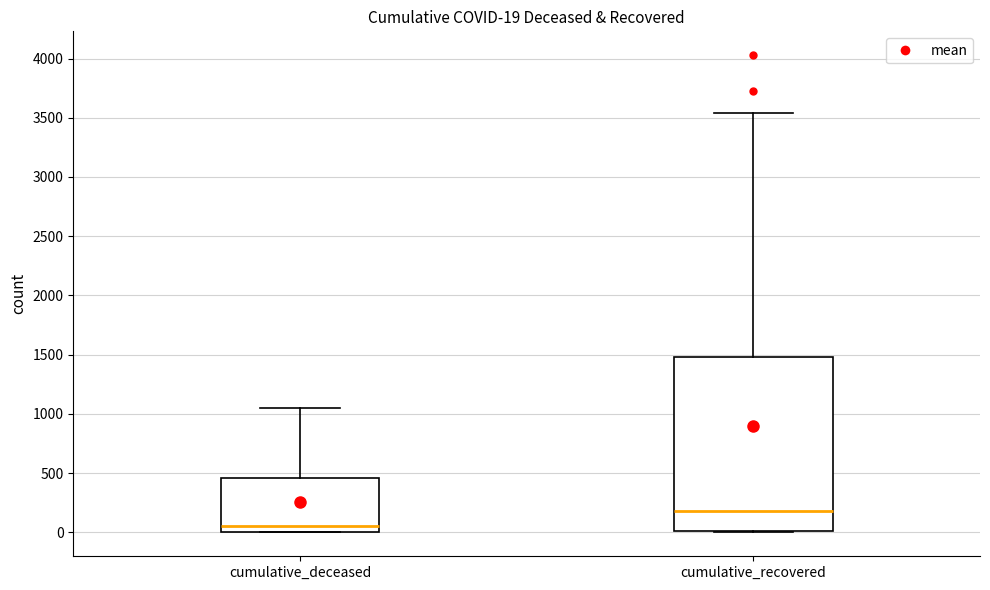

Which box has the highest median line?

cumulative_recovered